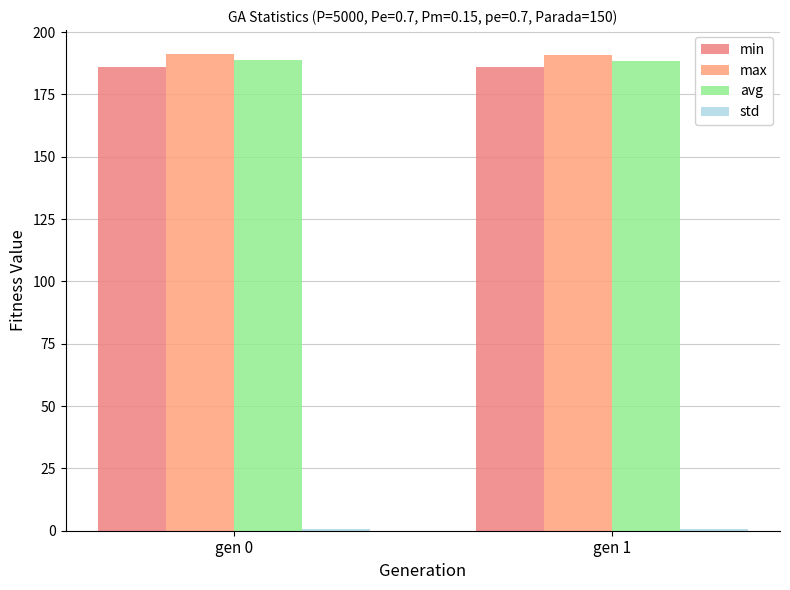

Which series has the largest total across all categories?

max